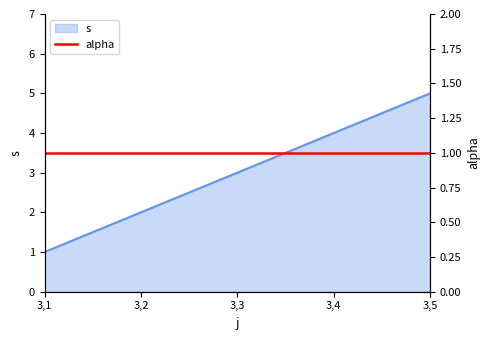

What is the difference between the second highest and minimum values?

3